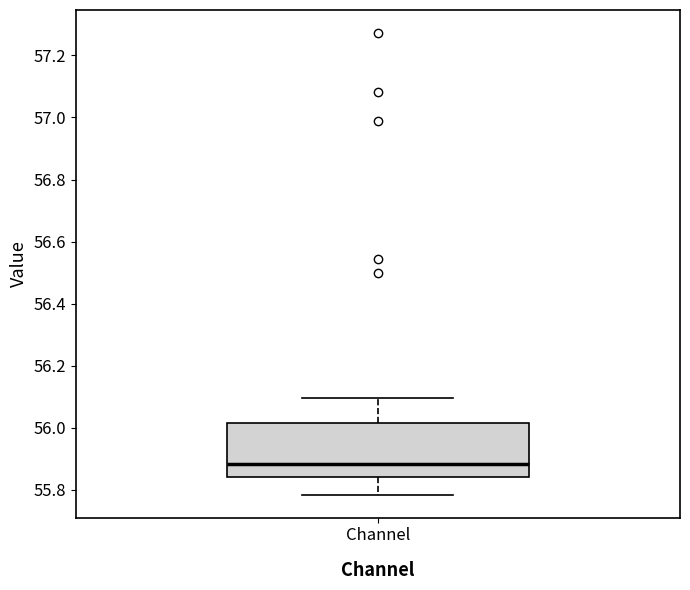

Where is the upper edge of the box for Channel on the y-axis? The values are not printed on the chart, so give them approximately, as read against the axis.

56.02